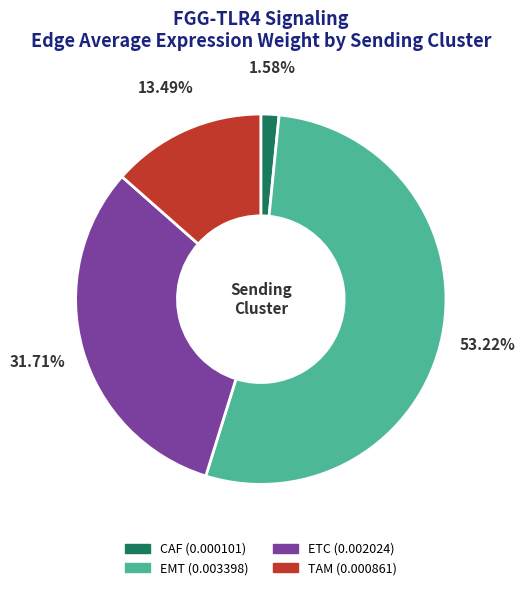

Rank the categories by value from lowest to highest.

CAF, TAM, ETC, EMT